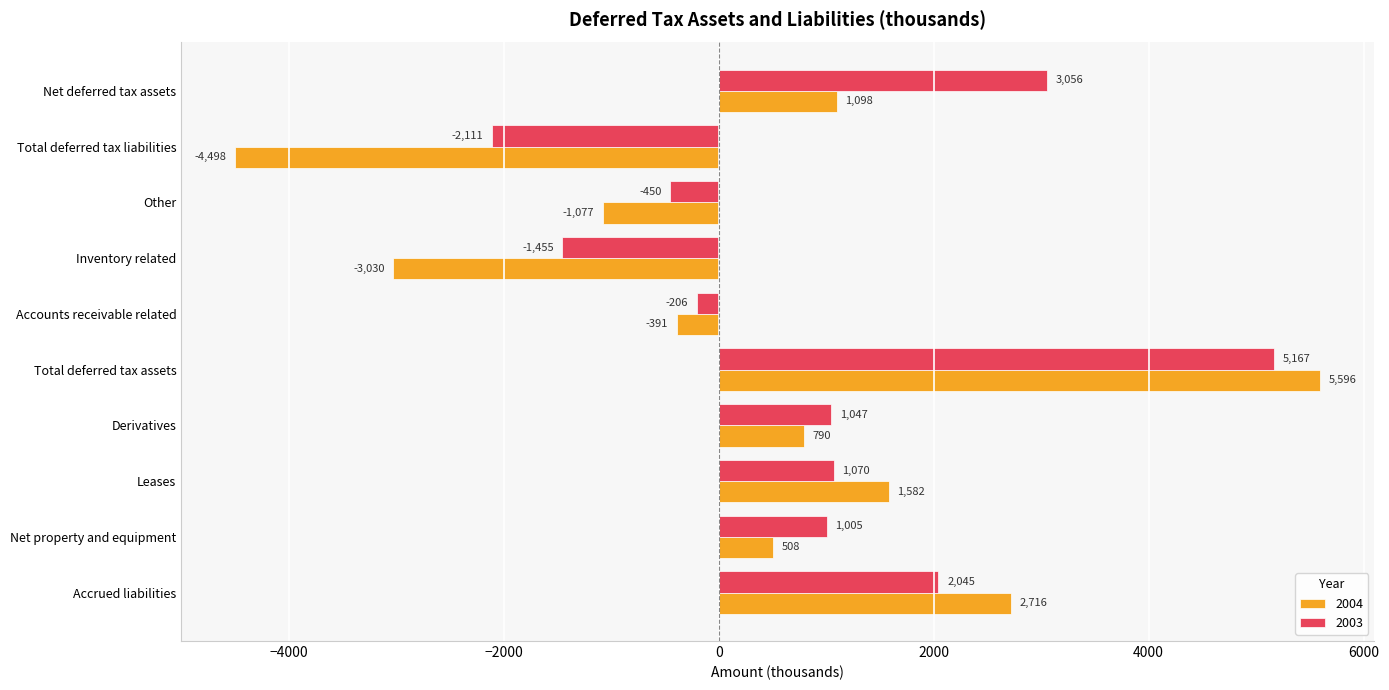

What is the minimum value for 2003?

-2111